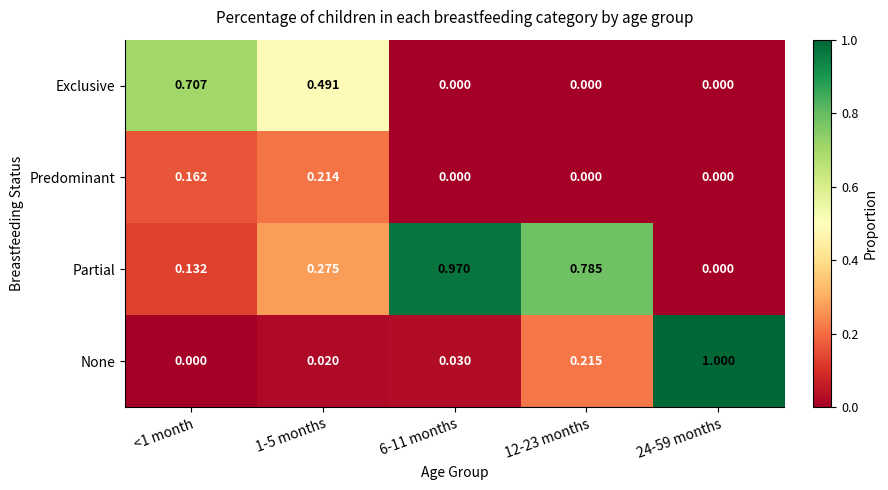

Which series has the largest total across all categories?

Partial